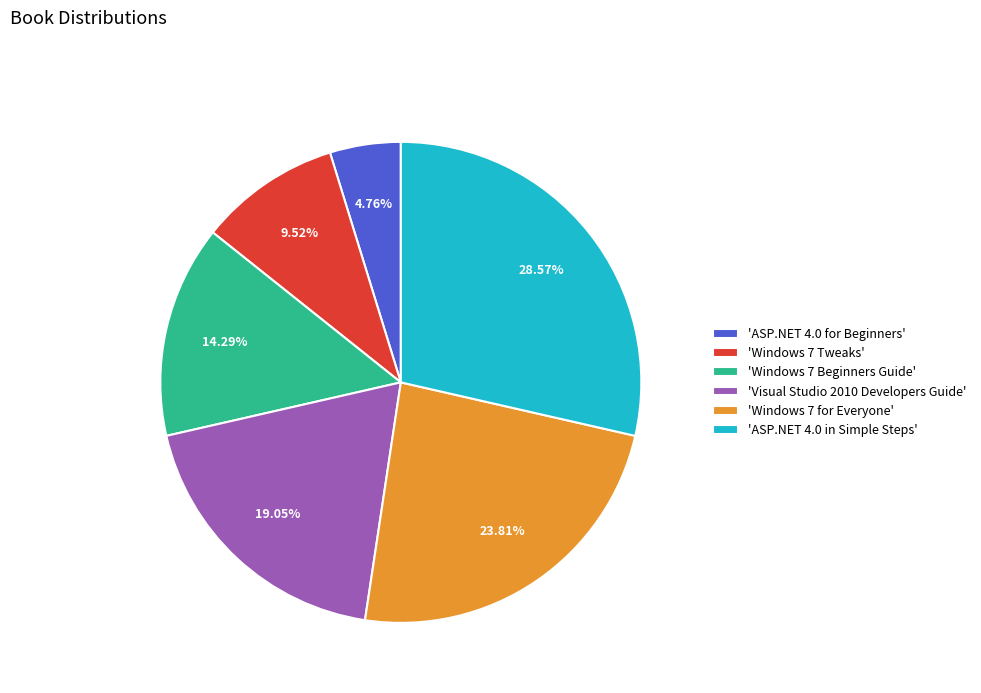

Between 'Windows 7 for Everyone' and 'ASP.NET 4.0 in Simple Steps', which is larger?

'ASP.NET 4.0 in Simple Steps'